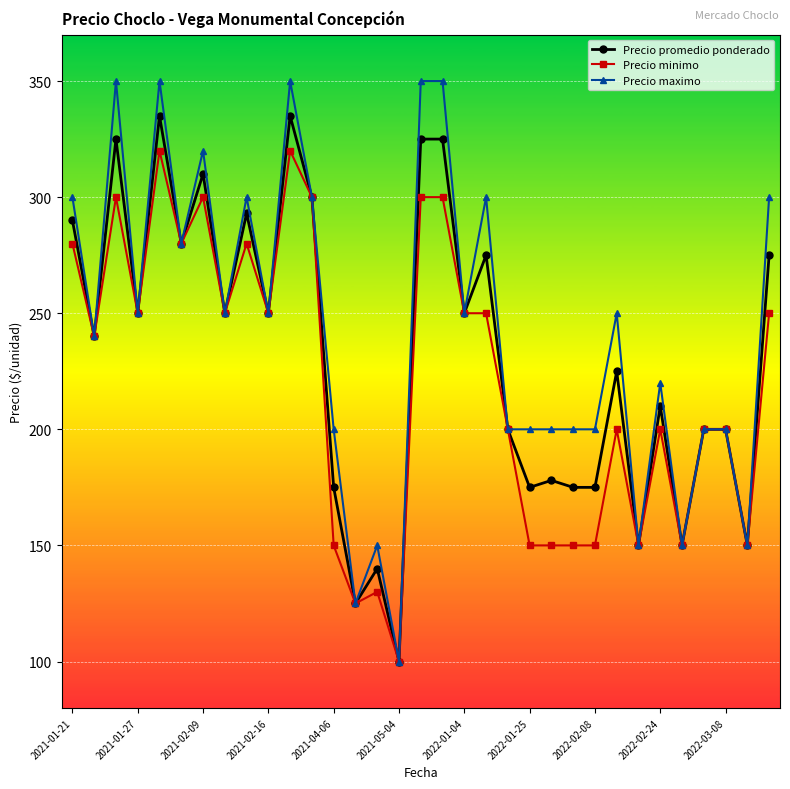

Rank the series by their maximum value, from highest to lowest.

Precio maximo, Precio promedio ponderado, Precio minimo